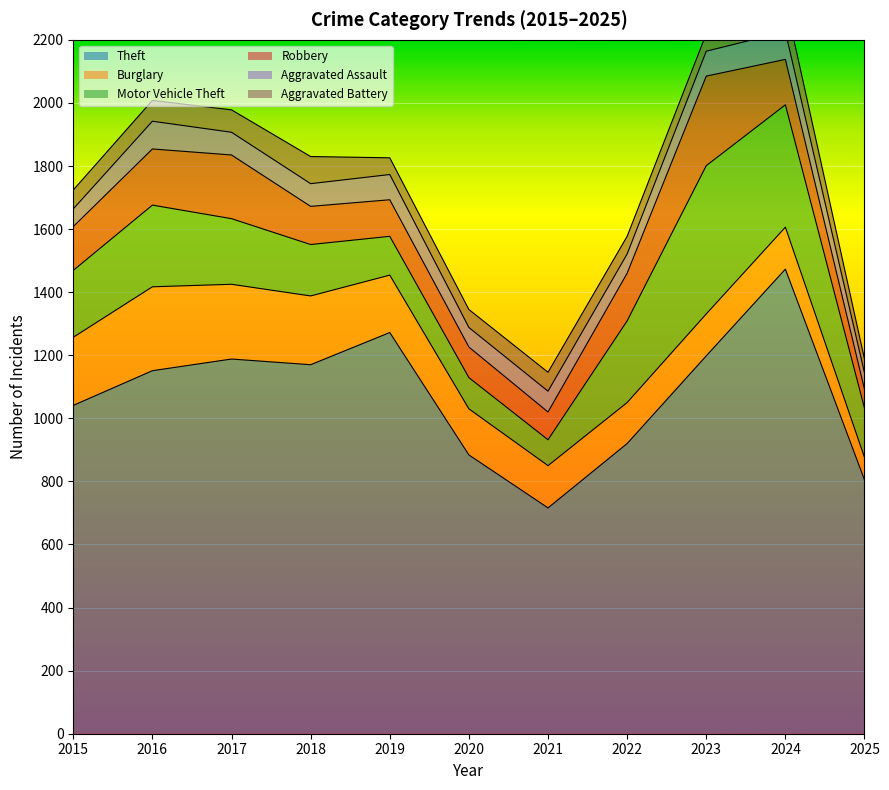

What is the value of the Theft point at the 7th from the left?

716